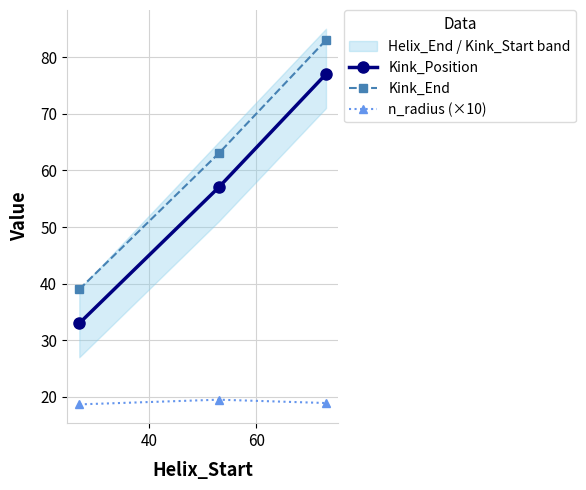

What is the value of the Kink_End point at the 3rd from the left?

83.0